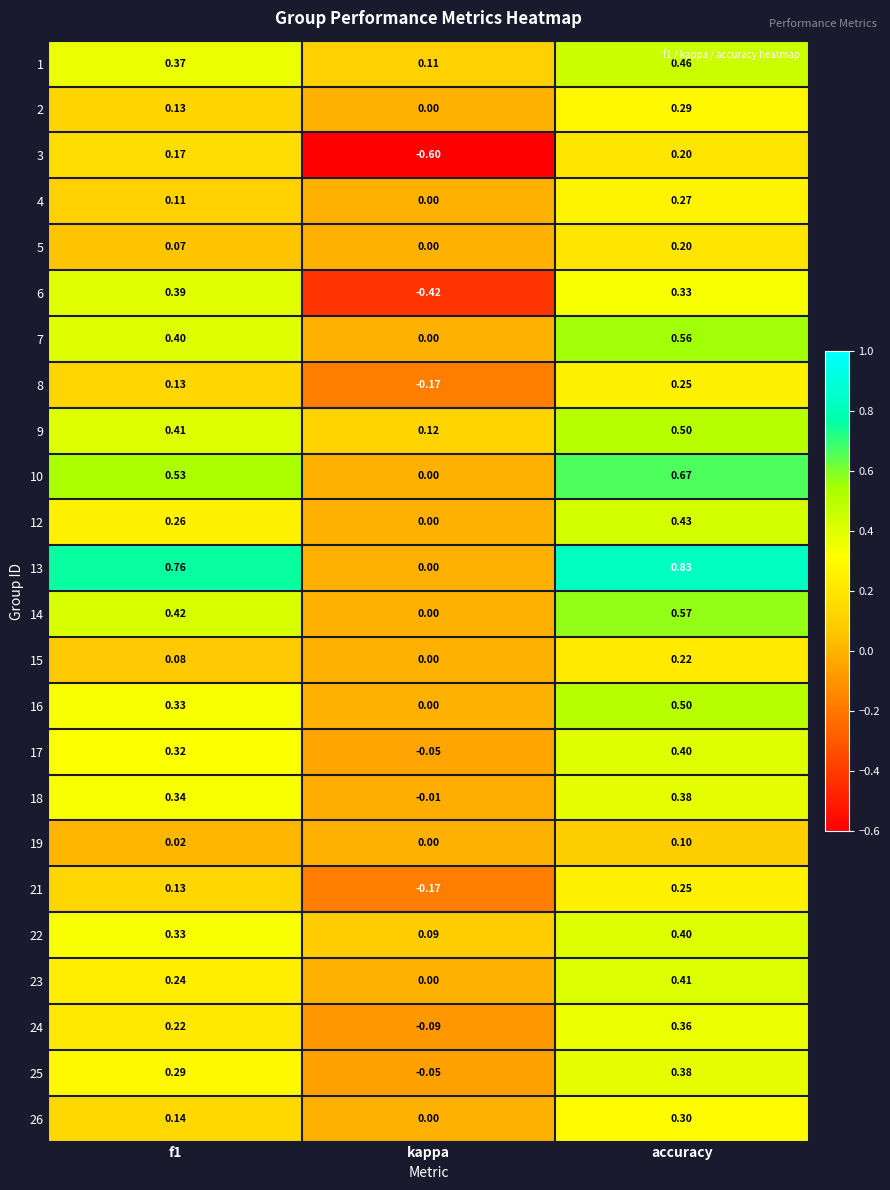

Where is 10 nearest to the value 0?

kappa